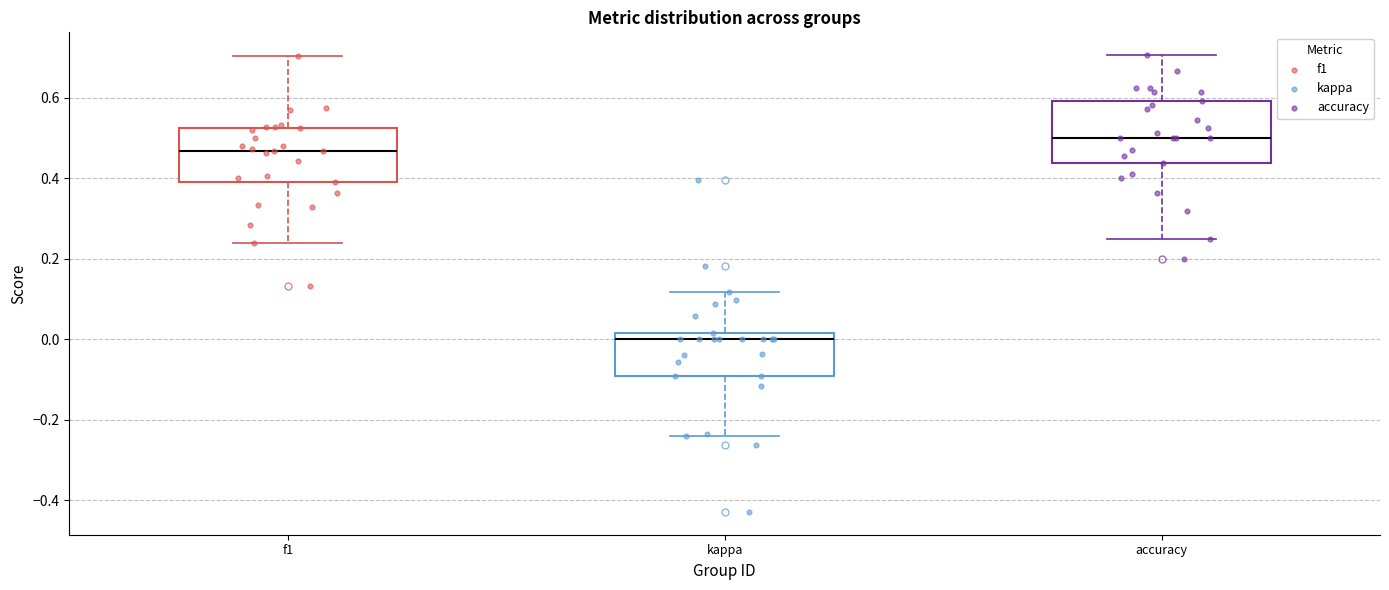

Which box's median line is the lowest?

kappa